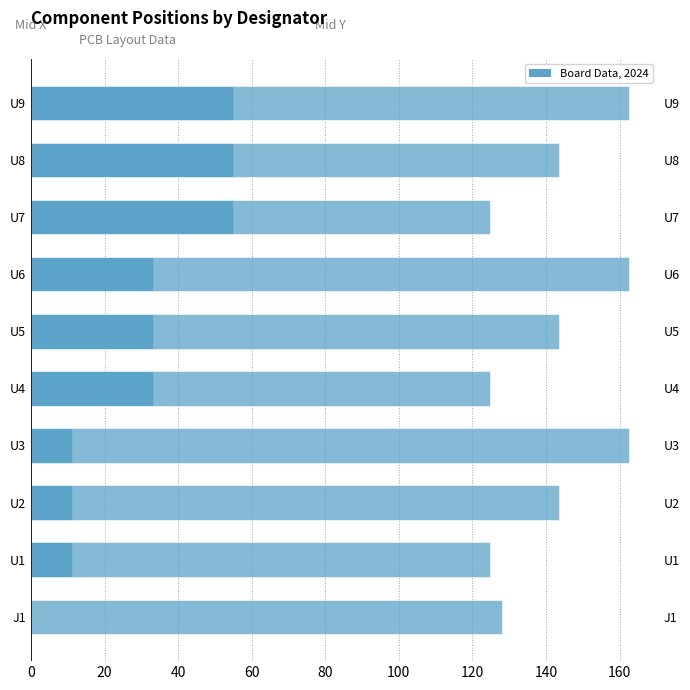

Which has a higher value, U2 or U4?

U4